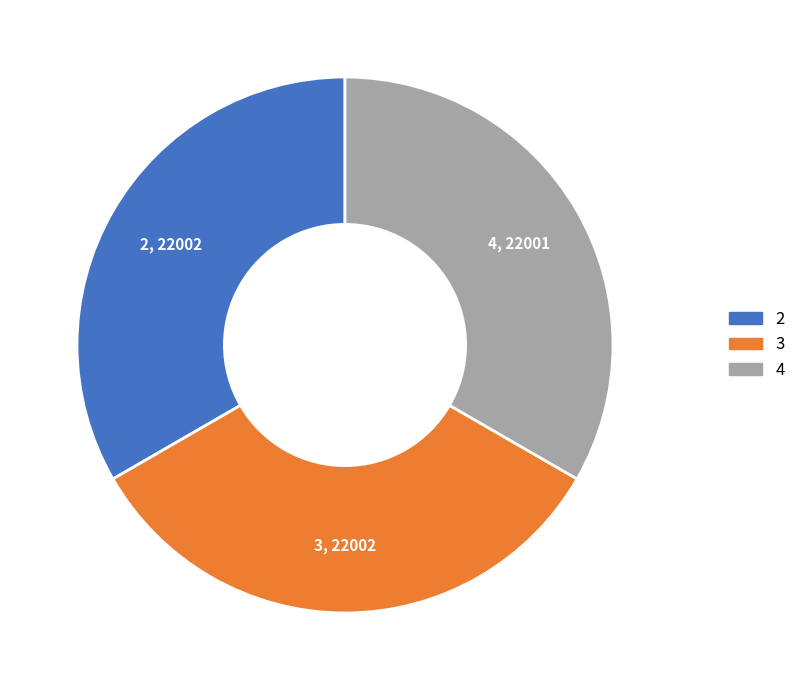

Do 3 and 4 together represent more than half of the pie?

Yes